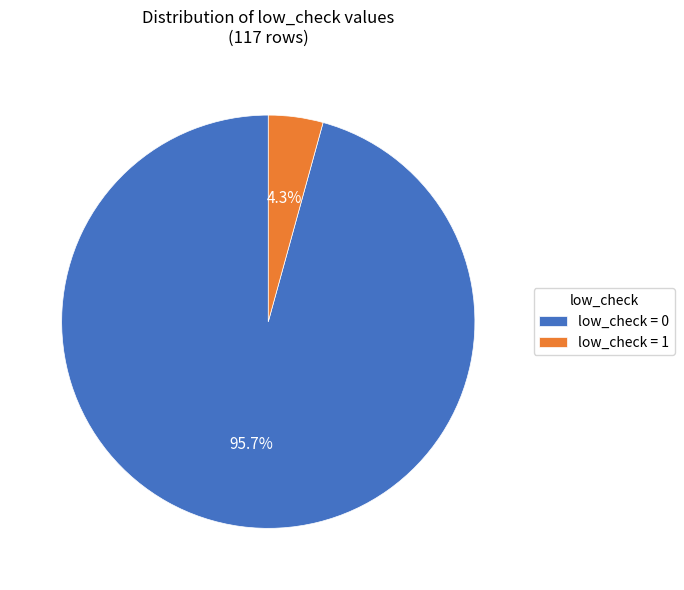

Count the number of slices in the pie.

2